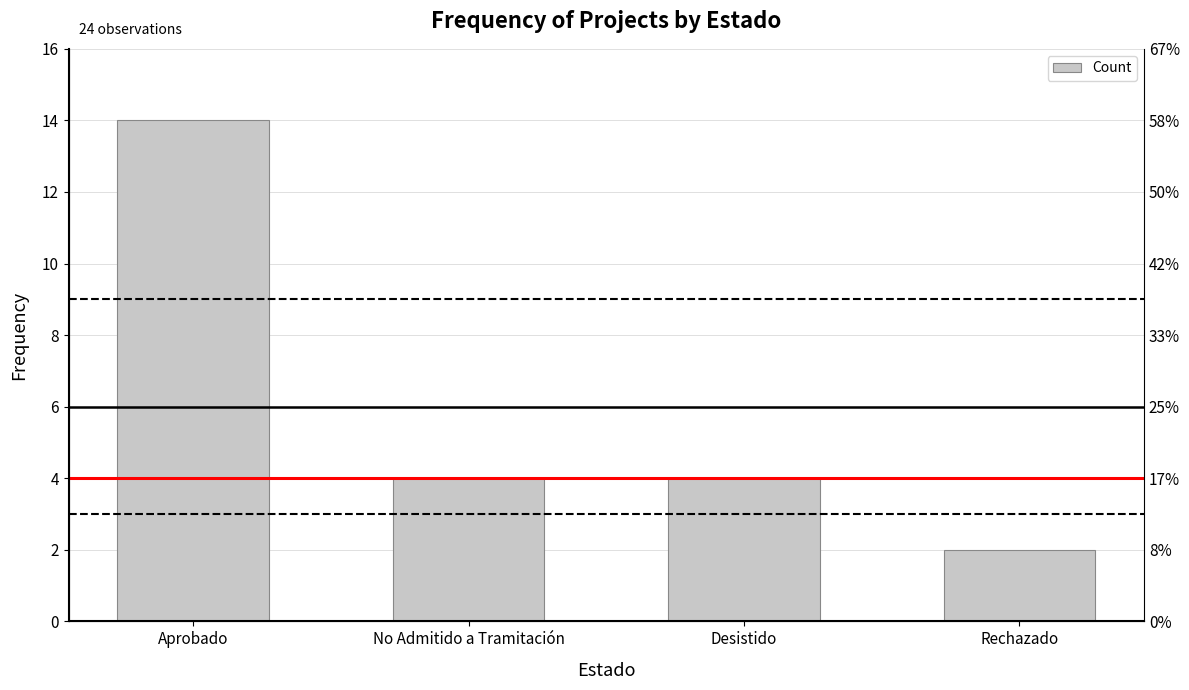

What is the sum of all values?

24